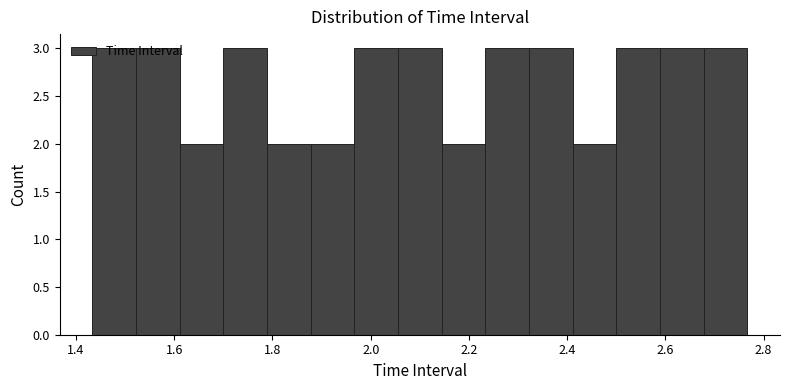

Reading left to right, transcribe this chart: for each bar, give the range it covers on the x-axis and its height. Neither the bar edges nor the heights are printed on the chart, so give them approximately, as read against the axes.

1.44 to 1.52: 3
1.52 to 1.62: 3
1.62 to 1.70: 2
1.70 to 1.78: 3
1.78 to 1.88: 2
1.88 to 1.96: 2
1.96 to 2.06: 3
2.06 to 2.14: 3
2.14 to 2.24: 2
2.24 to 2.32: 3
2.32 to 2.42: 3
2.42 to 2.50: 2
2.50 to 2.58: 3
2.58 to 2.68: 3
2.68 to 2.76: 3